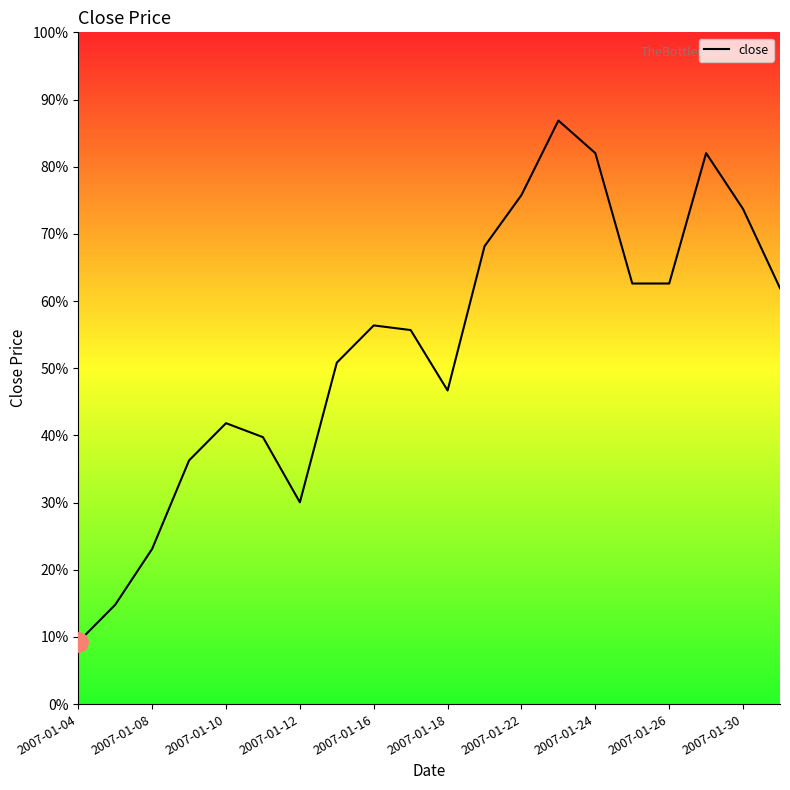

At which category does the data reach its first local peak?

2007-01-10